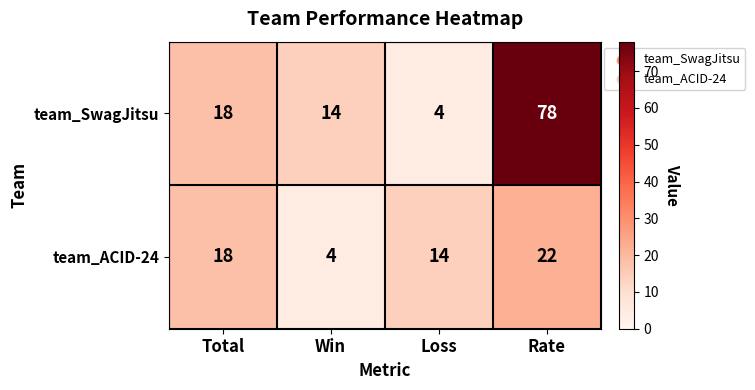

Which series changed the most between Total and Win?

team_ACID-24